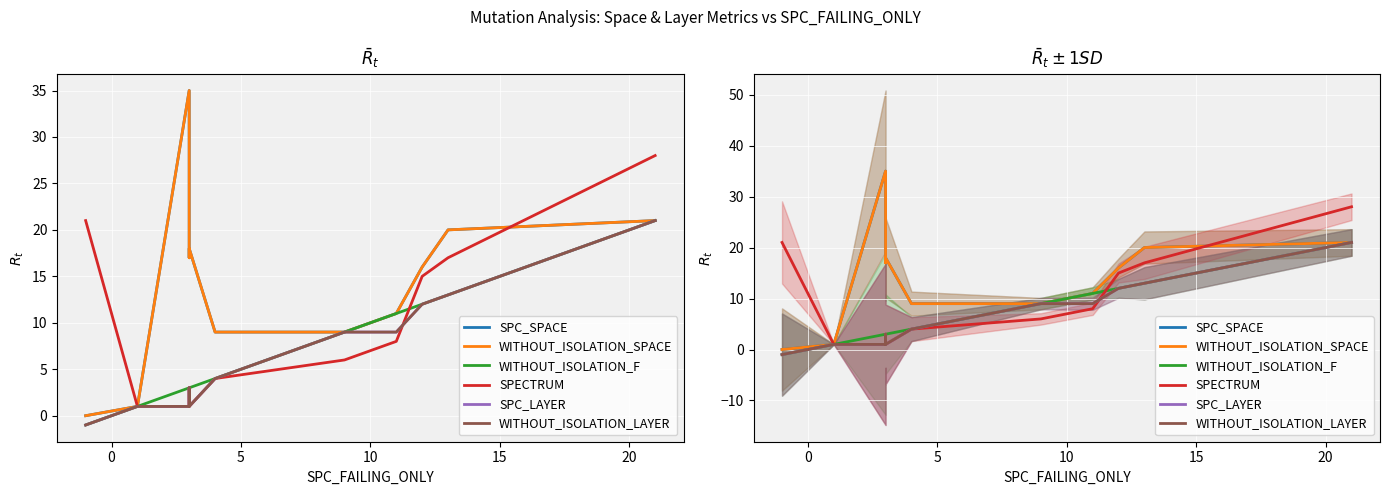

At how many categories does at least one series exceed 0?

11